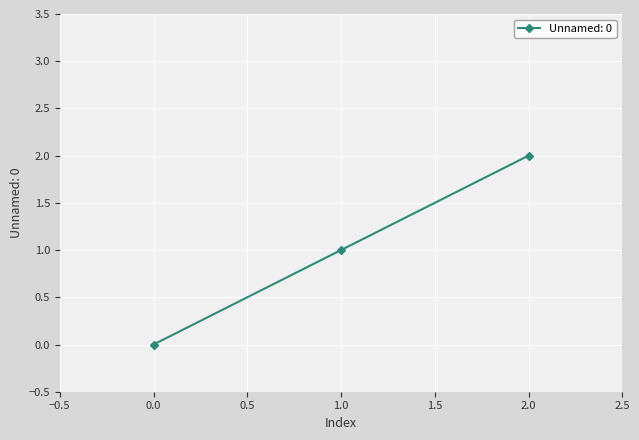

Approximately how many times larger is the value at 1.0 compared to 2.0?

0.5